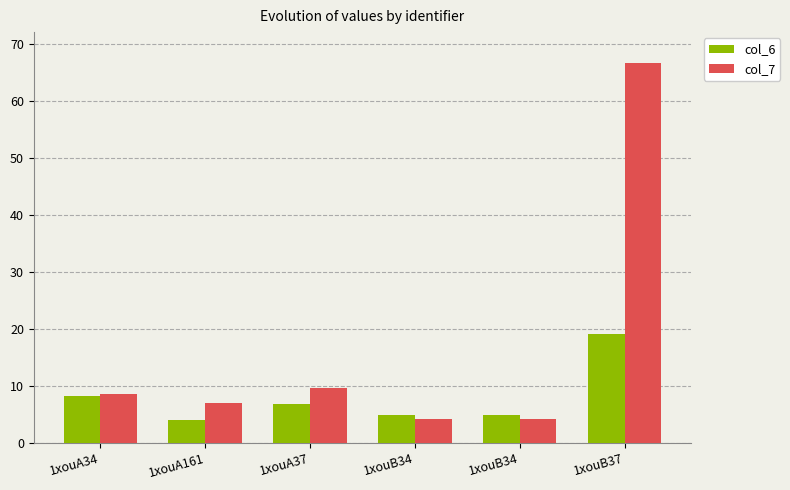

The col_7 series shows 9.7 at 1xouA37. True or false?

True